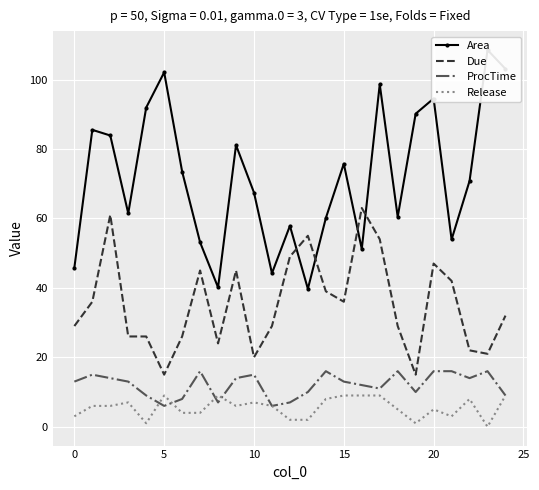

What is the value of the Due point at the 19th from the left?

29.0